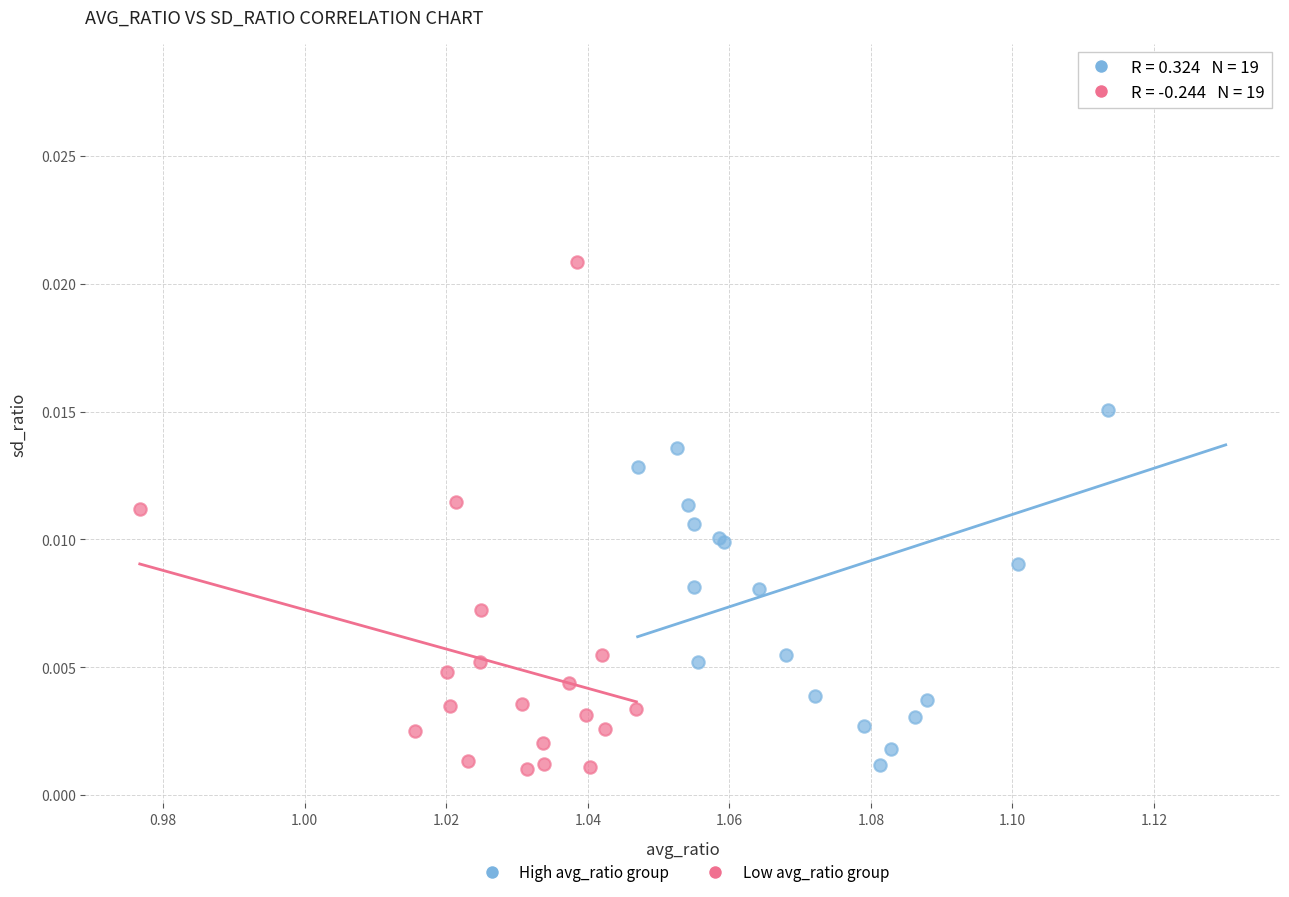

Which series contains the highest Y value?

High avg_ratio group